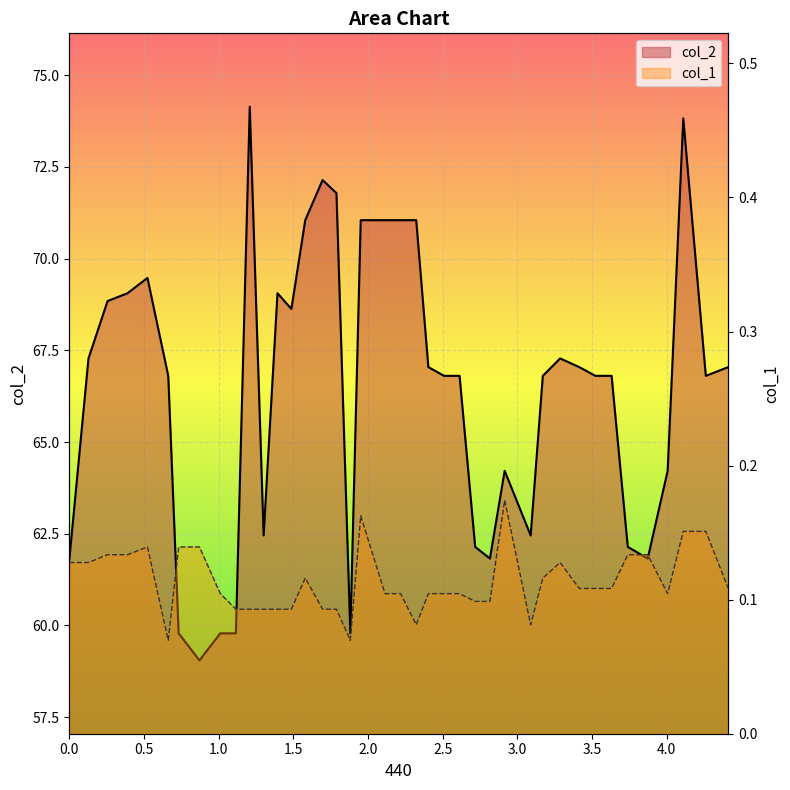

What are all the series names shown in the legend?

col_2, col_1